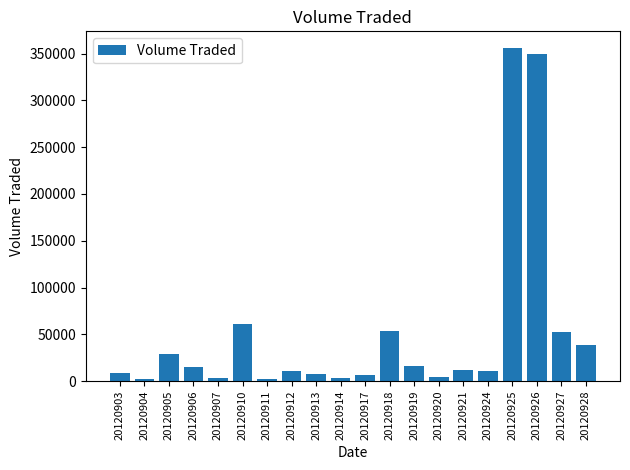

Is it true that the value at 20120924 is 10500?

True